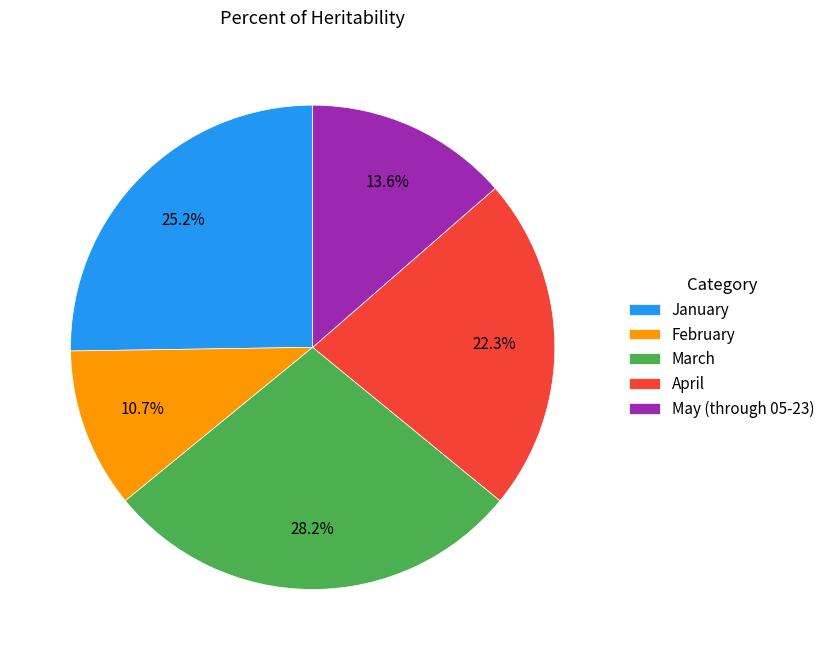

Is February the majority of the pie?

No